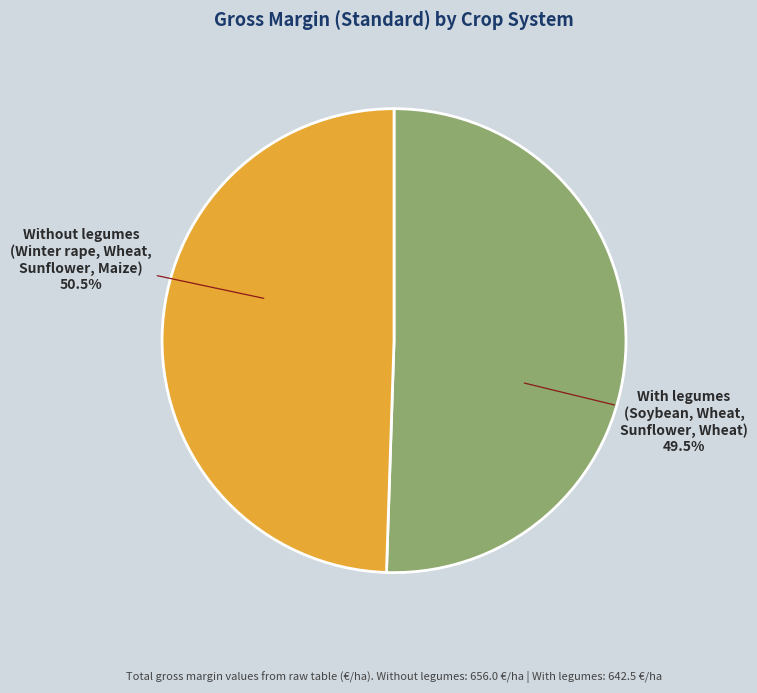

To the nearest percent, what portion does With legumes represent?

49%